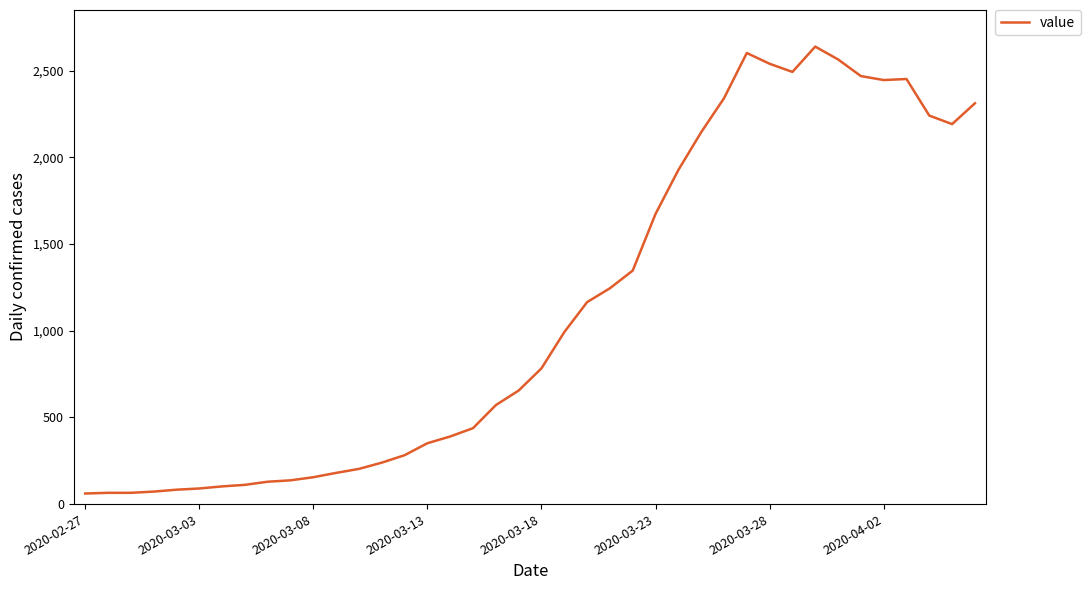

What is the minimum value shown in the chart?

61